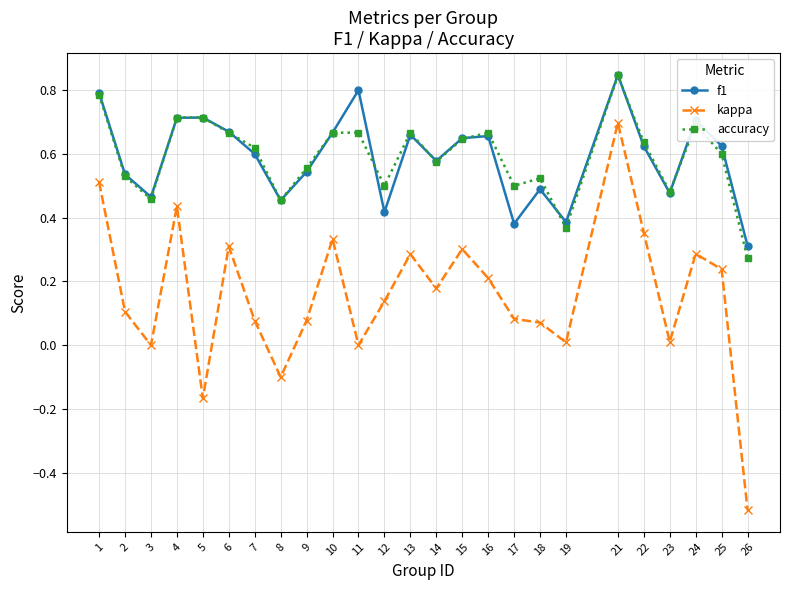

Rank the series at 12 from highest to lowest value.

accuracy, f1, kappa